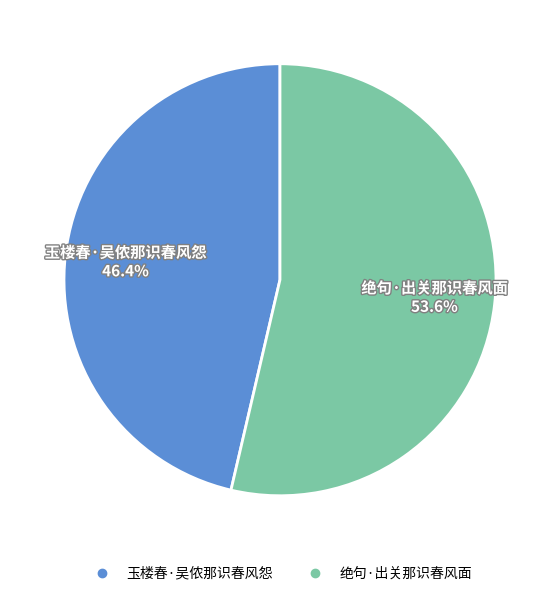

The 绝句·出关那识春风面 slice represents 43% of the pie. True or false?

False